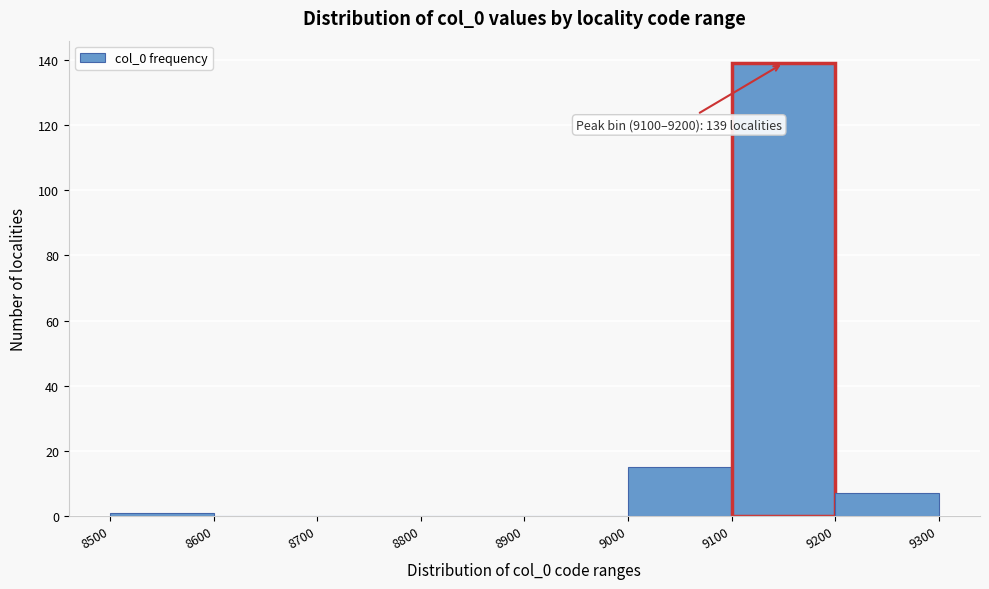

Over which range of the x-axis is the bar tallest?

9100 to 9200